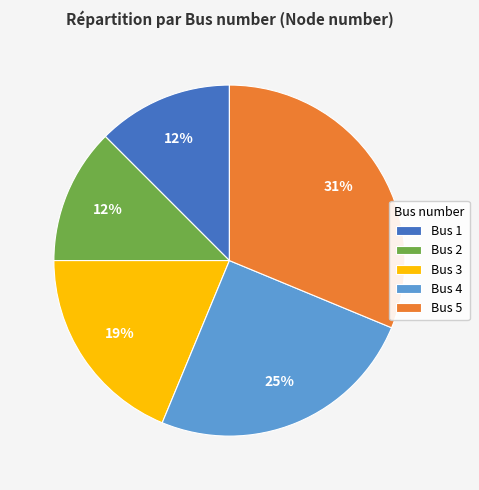

To the nearest percent, what portion does Bus 4 represent?

25%